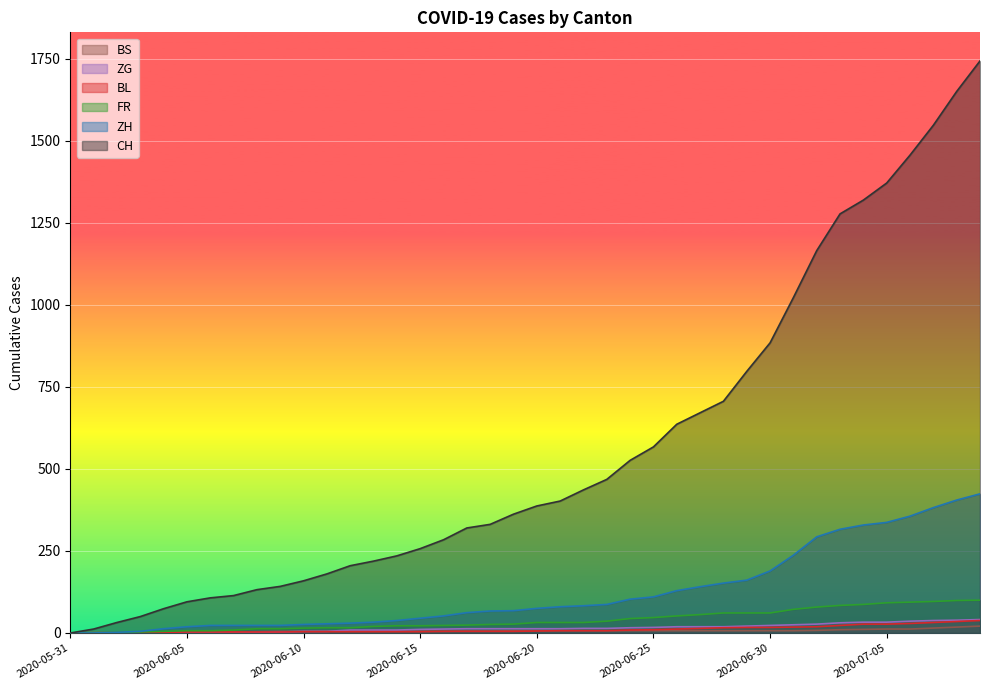

At which label does BS reach its peak?

2020-07-09